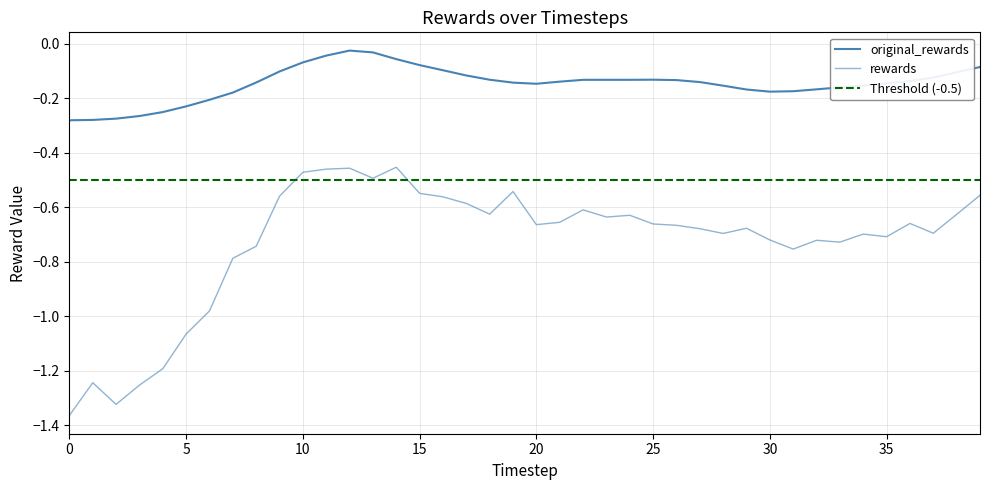

At which label is rewards closest to 0?

14